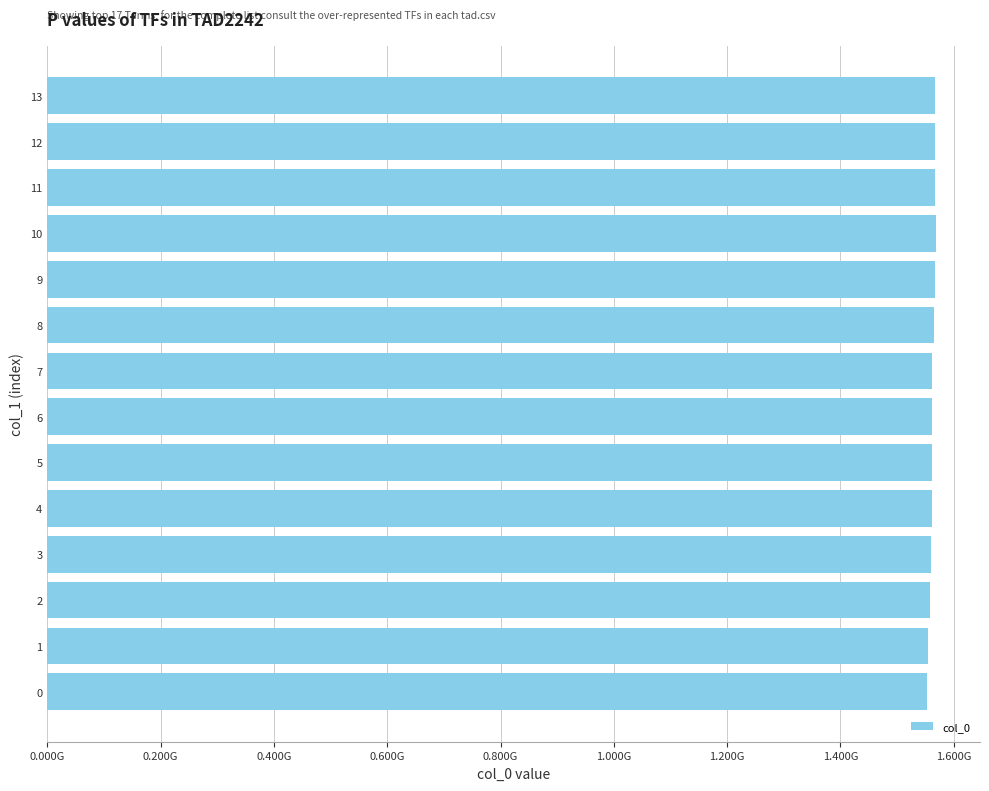

What is the difference between the maximum and minimum values?

15241426